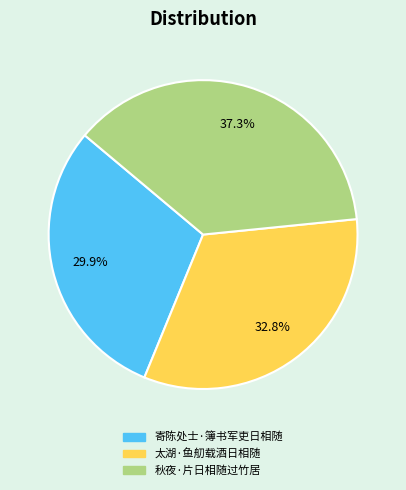

Is there a majority slice in this chart?

No